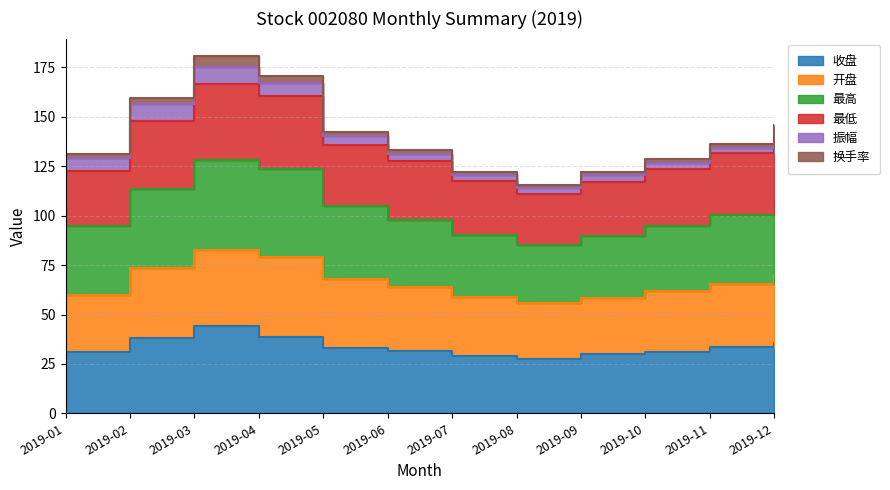

True or false: 最高 and 最低 intersect in this chart.

False